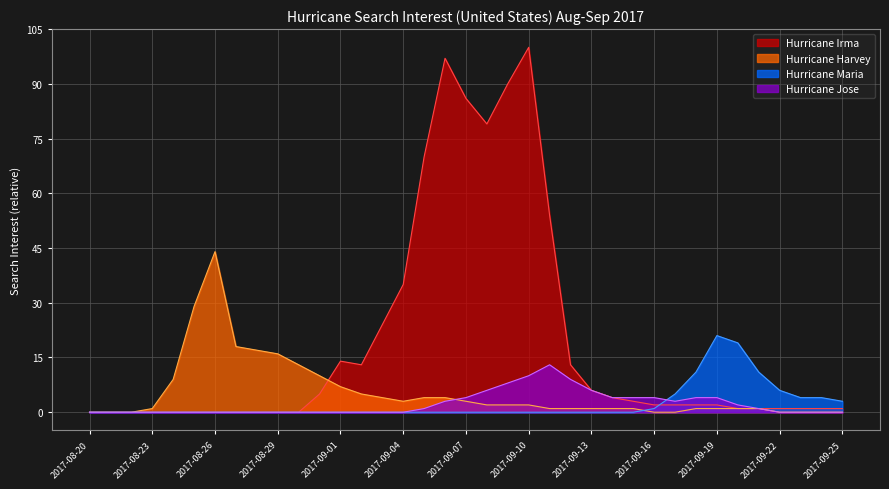

At which category is the sum across all series the highest?

2017-09-10